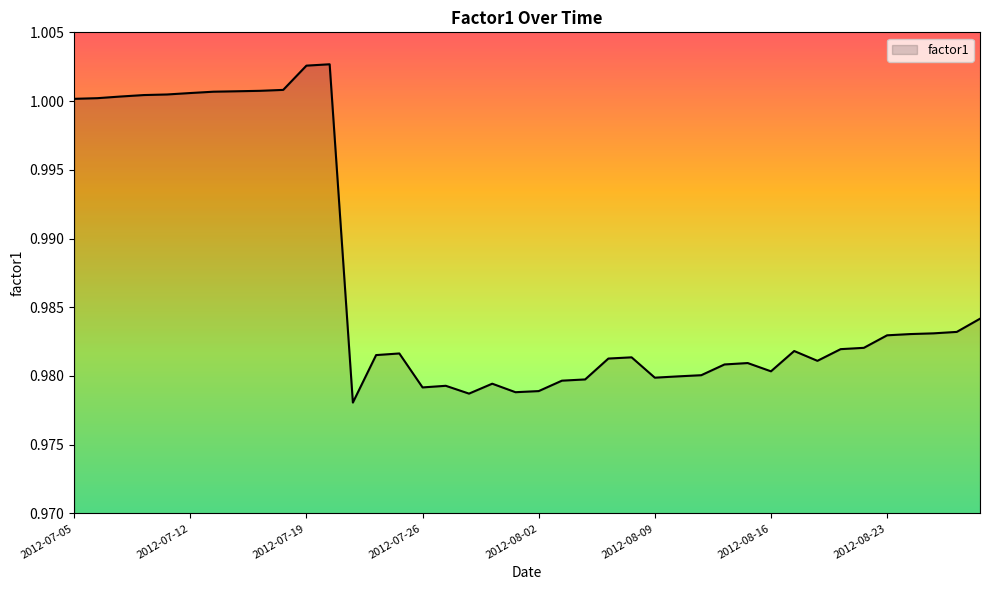

What is the label of the 20th point from the left?

2012-08-01